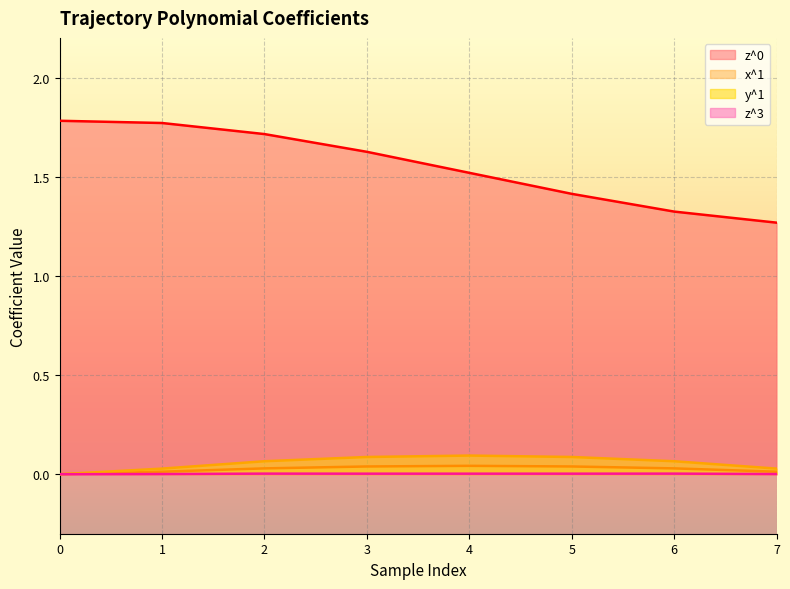

At how many categories does at least one series exceed 1?

8